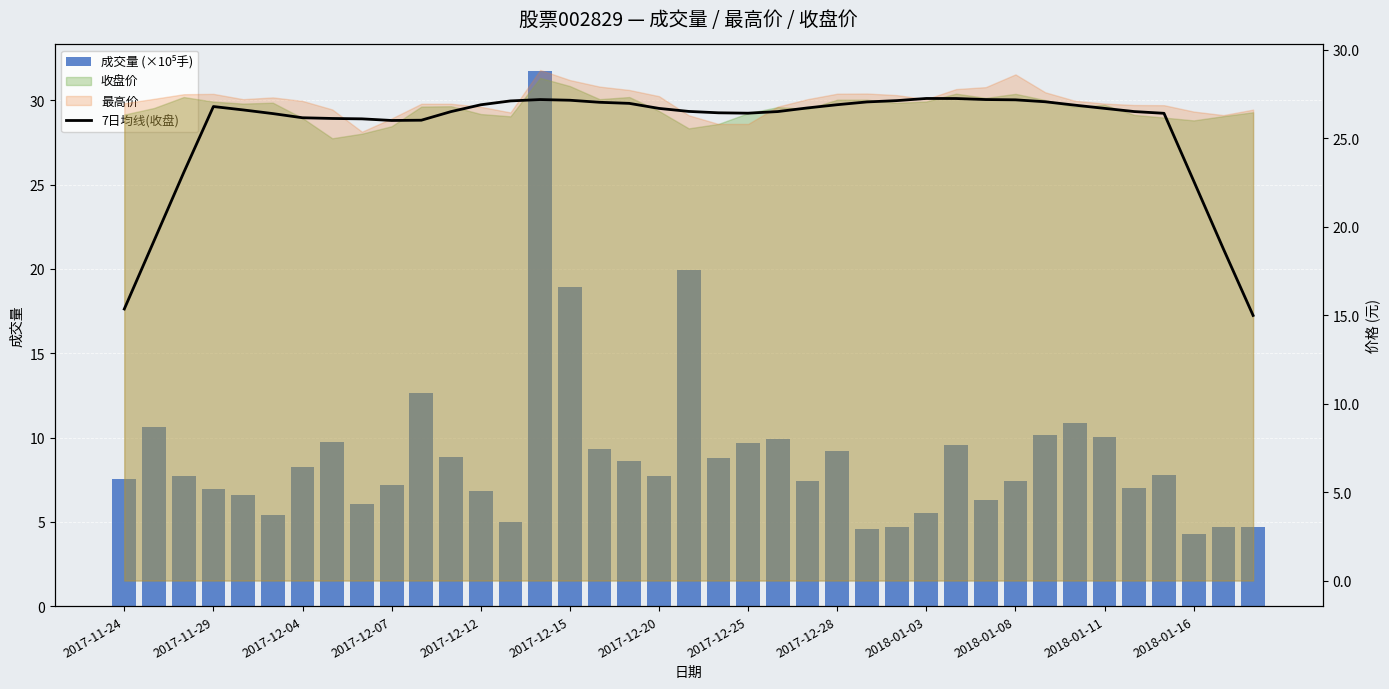

Where does the 成交量 (×10⁵手) series first go above 7?

2017-11-24